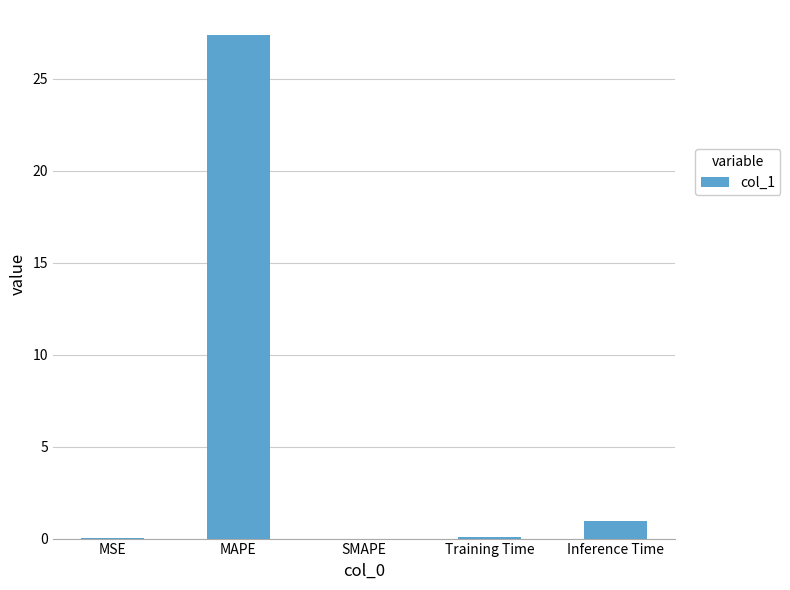

The chart shows a value of 0.0 at SMAPE. True or false?

True